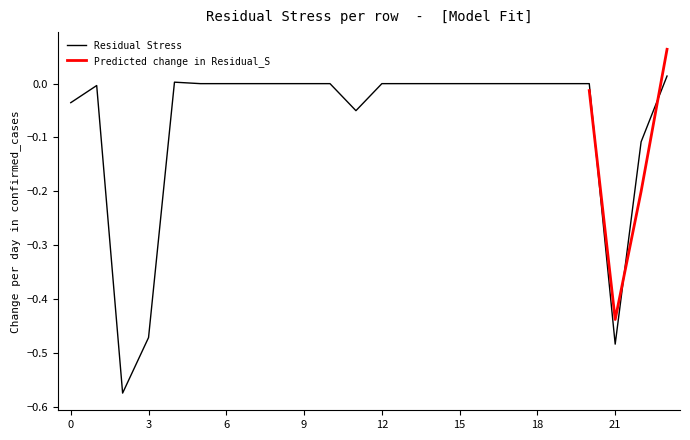

Rank the categories by value from highest to lowest.

23, 4, 5, 6, 7, 8, 9, 10, 12, 13, 14, 15, 16, 17, 18, 19, 20, 1, 0, 11, 22, 3, 21, 2